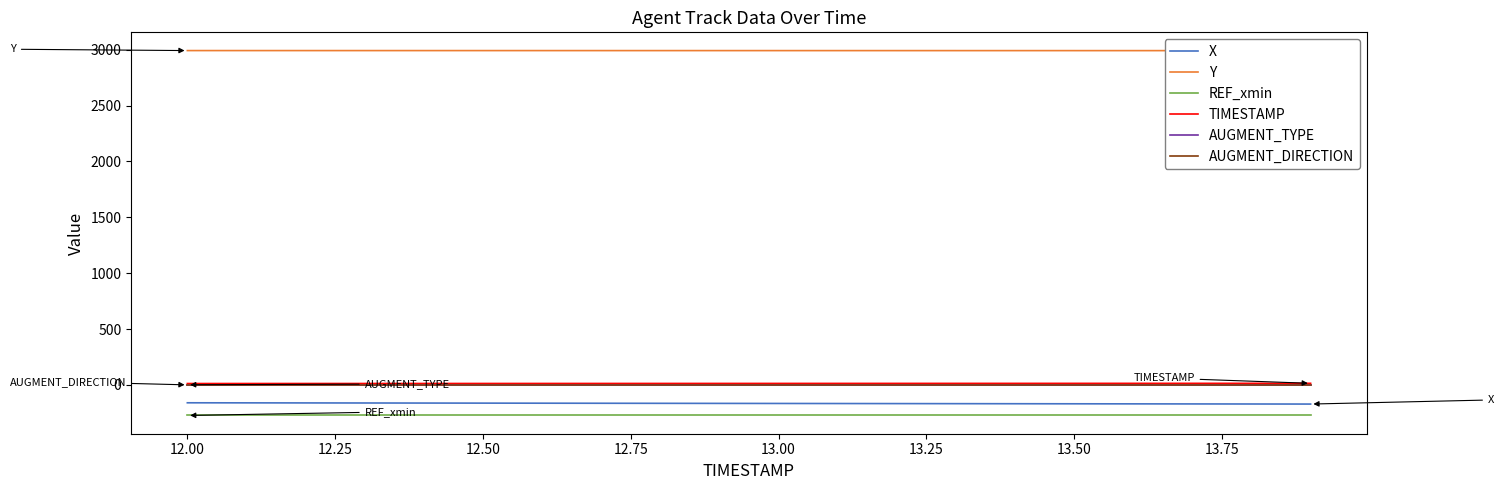

True or false: TIMESTAMP and X intersect in this chart.

False